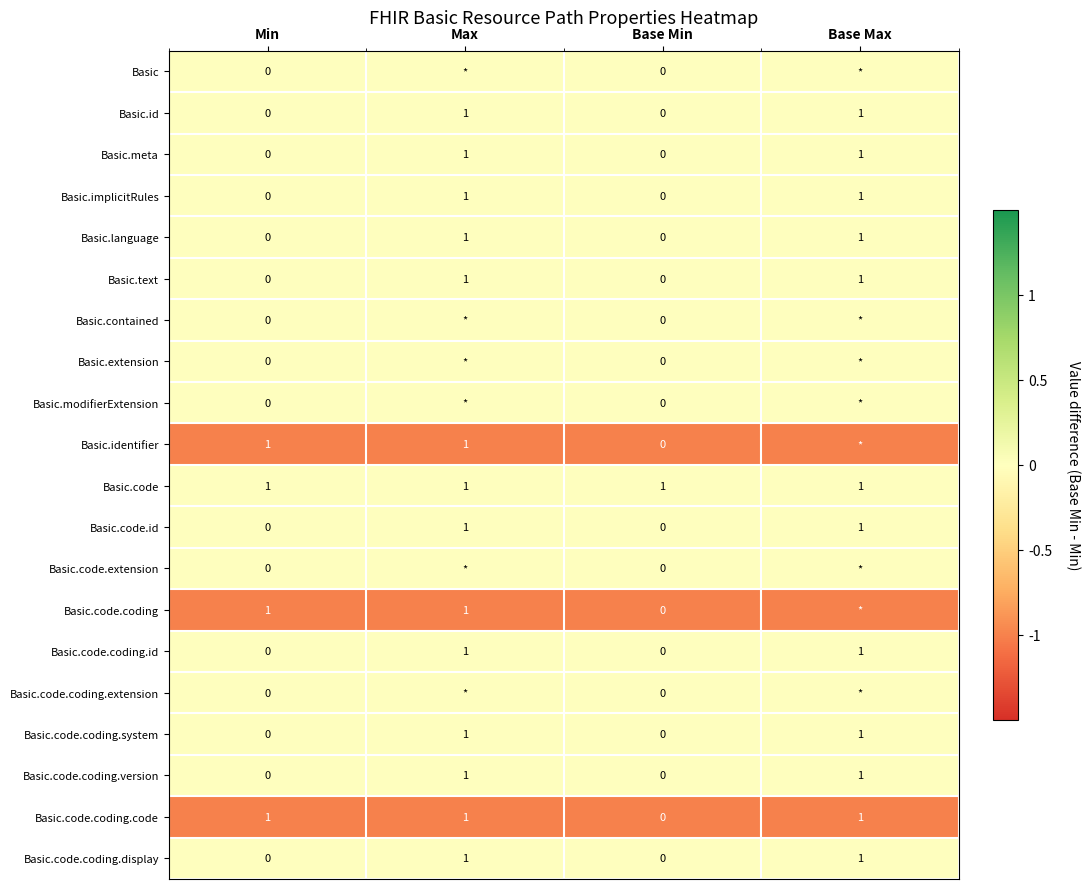

At which category does the chart reach its peak across all series?

Min